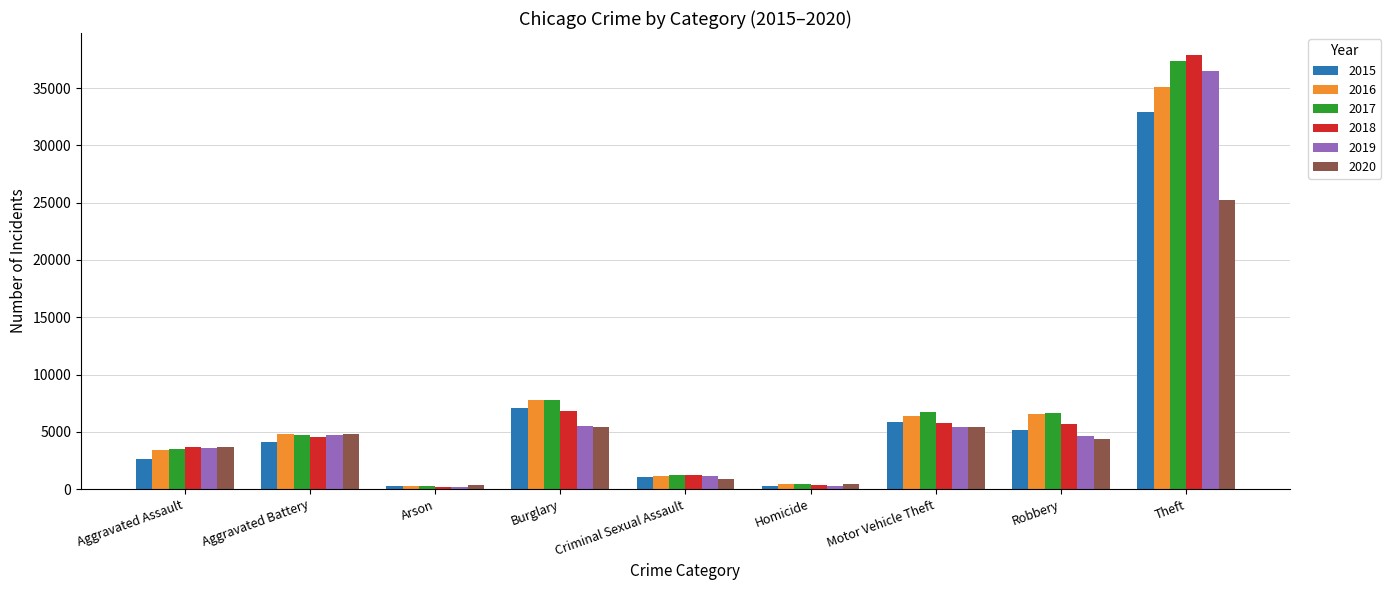

True or false: 2018 has a value of 10915 at Theft.

False